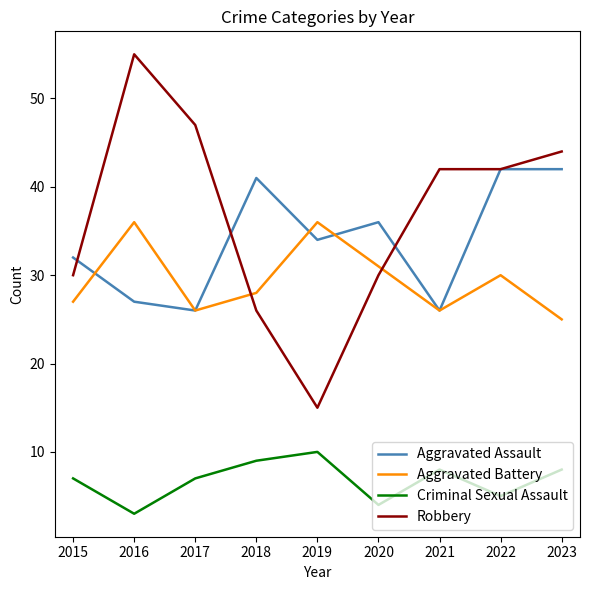

In Criminal Sexual Assault, how many points are higher than both neighbors (excluding endpoints)?

2